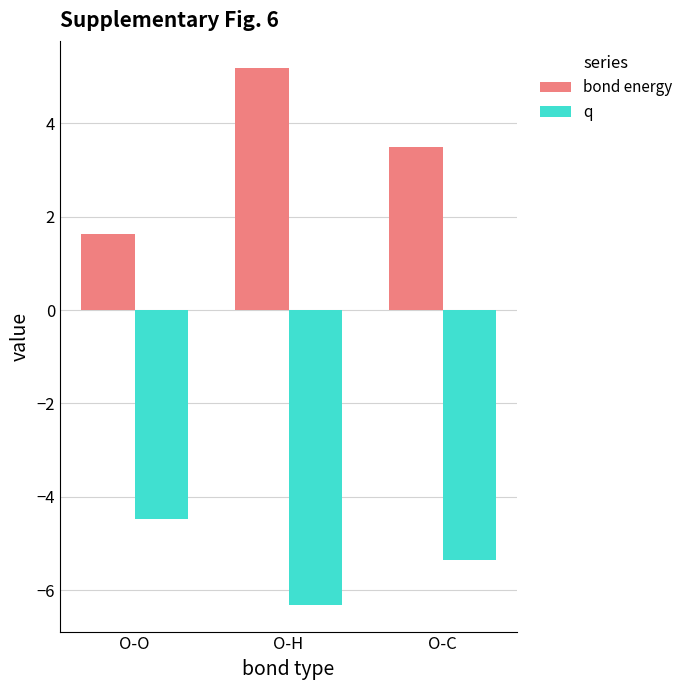

Where is q nearest to the value -5?

O-C